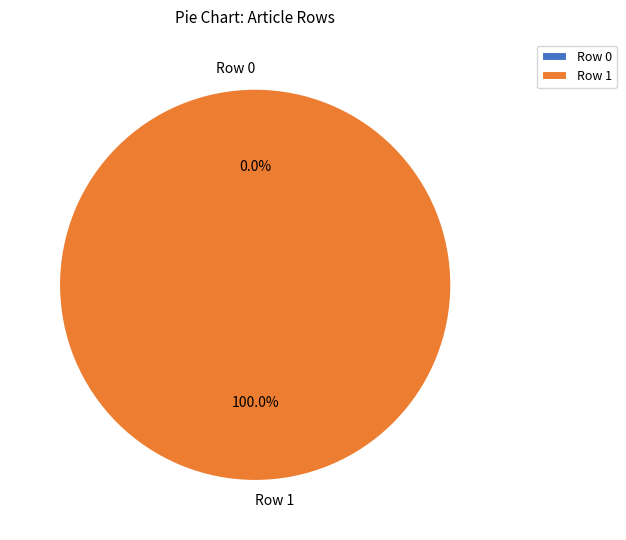

Which category has the smallest portion of the pie?

Row 0